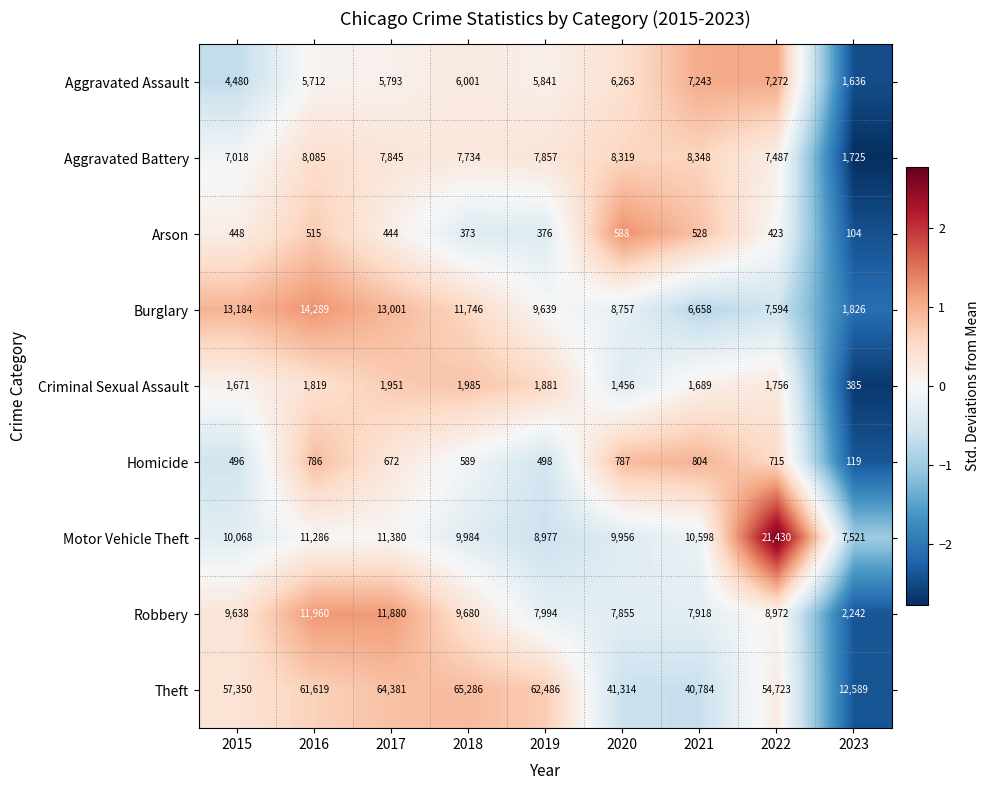

The Robbery series shows 11880 at 2017. True or false?

True